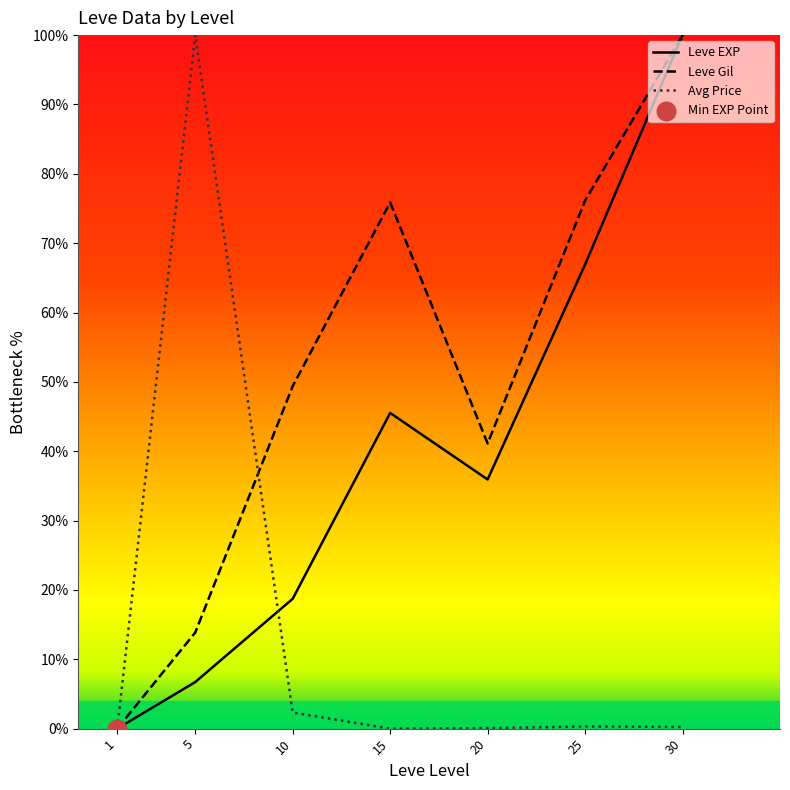

What are all the series names shown in the legend?

Leve EXP, Leve Gil, Avg Price